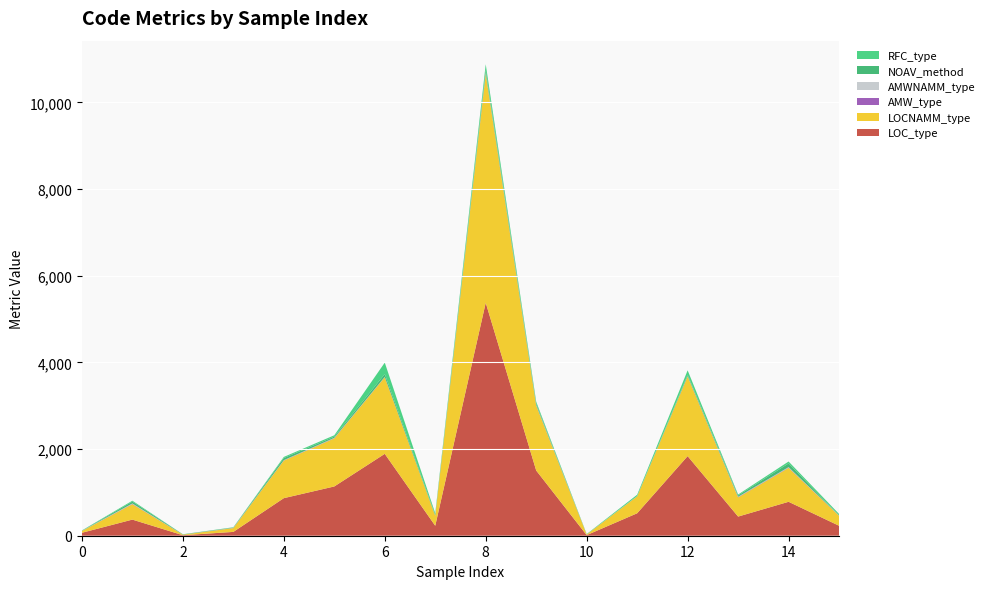

Reading left to right, list all the values displayed in this chart.

LOC_type: 0=68.0	1=372.0	2=12.0	3=88.0	4=867.0	5=1137.0	6=1890.0	7=230.0	8=5377.0	9=1505.0	10=14.0	11=518.0	12=1837.0	13=442.0	14=783.0	15=230.0
LOCNAMM_type: 0=40.0	1=356.0	2=12.0	3=88.0	4=867.0	5=1109.0	6=1767.0	7=230.0	8=5281.0	9=1496.0	10=14.0	11=390.0	12=1837.0	13=442.0	14=783.0	15=230.0
AMW_type: 0=1.6	1=7.8	2=1.0	3=3.3	4=5.3	5=6.5	6=4.0	7=4.1	8=13.2	9=8.6	10=1.0	11=1.8	12=6.0	13=8.0	14=8.5	15=4.1
AMWNAMM_type: 0=2.5	1=9.7	2=1.0	3=3.3	4=5.3	5=7.1	6=4.9	7=4.1	8=14.1	9=8.6	10=1.0	11=1.8	12=6.0	13=8.0	14=8.5	15=4.1
NOAV_method: 0=2.0	1=42.0	2=6.0	3=7.0	4=48.0	5=28.0	6=66.0	7=17.0	8=65.0	9=33.0	10=3.0	11=4.0	12=29.0	13=30.0	14=86.0	15=0.0
RFC_type: 0=8.0	1=21.0	2=2.0	3=6.0	4=26.0	5=31.0	6=264.0	7=34.0	8=132.0	9=42.0	10=6.0	11=31.0	12=102.0	13=21.0	14=44.0	15=34.0